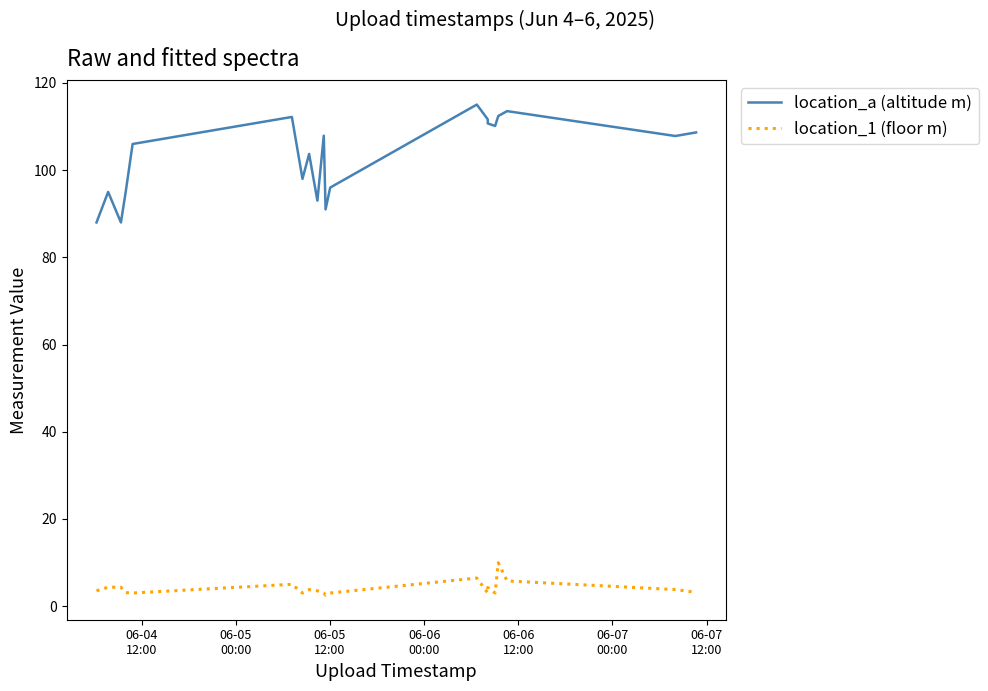

List the series in order of their peak value, lowest first.

location_1 (floor m), location_a (altitude m)